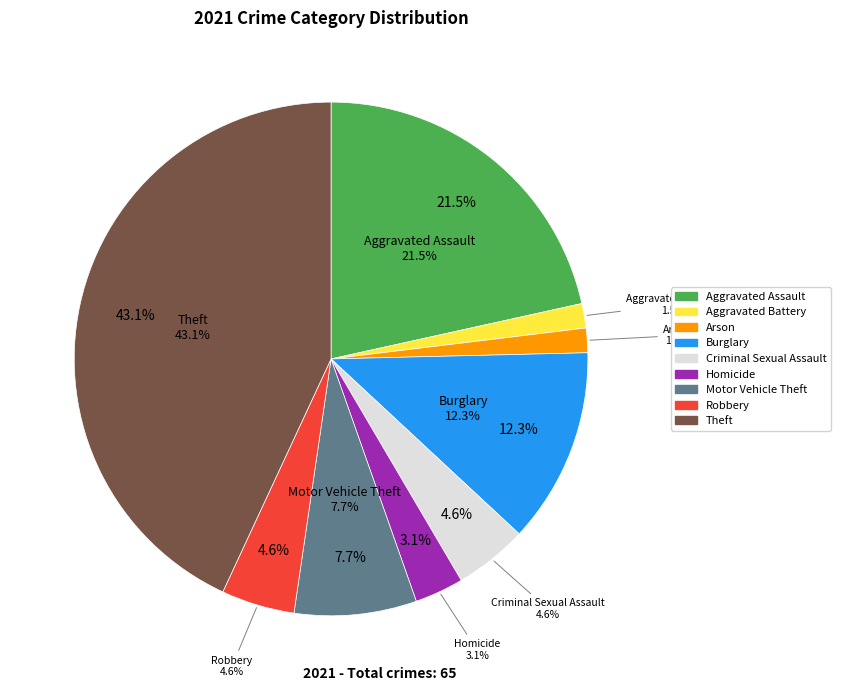

To the nearest percent, what is the average slice percentage?

11%